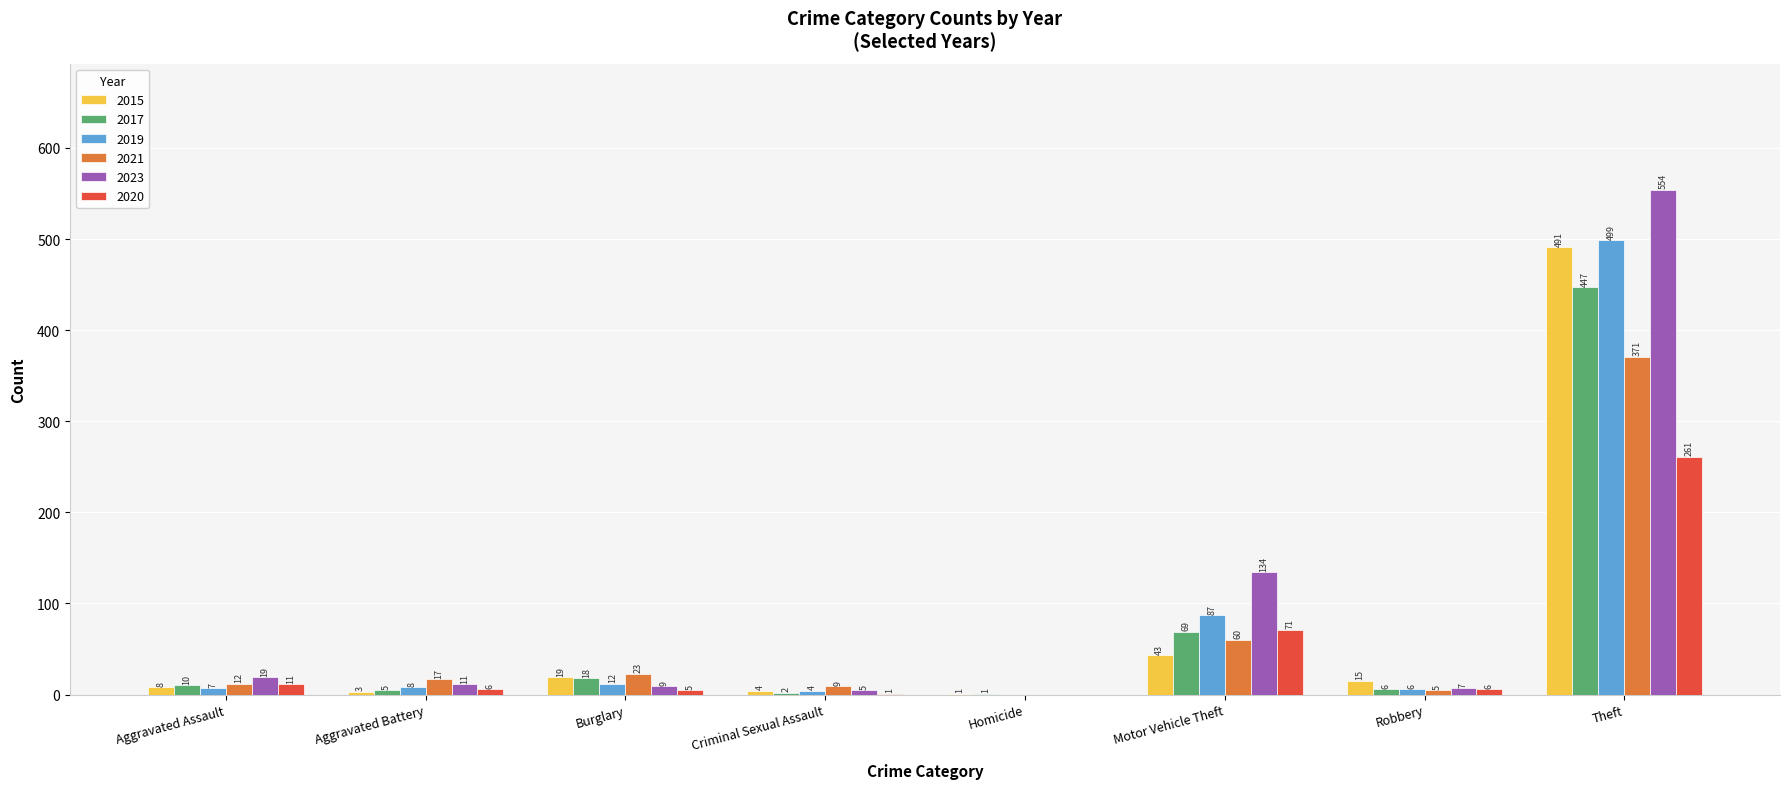

What is the sum of all 2020 values?

361